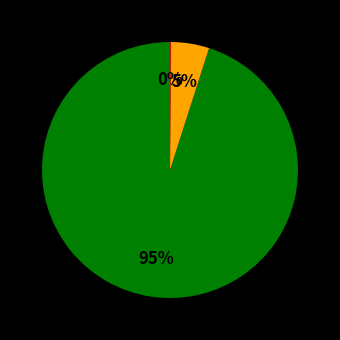

To the nearest percent, what is the average slice percentage?

33%